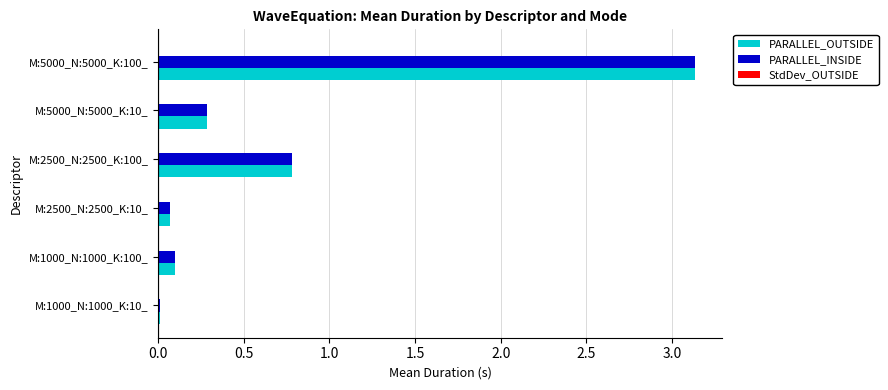

Which category has the highest value across all series?

M:5000_N:5000_K:100_